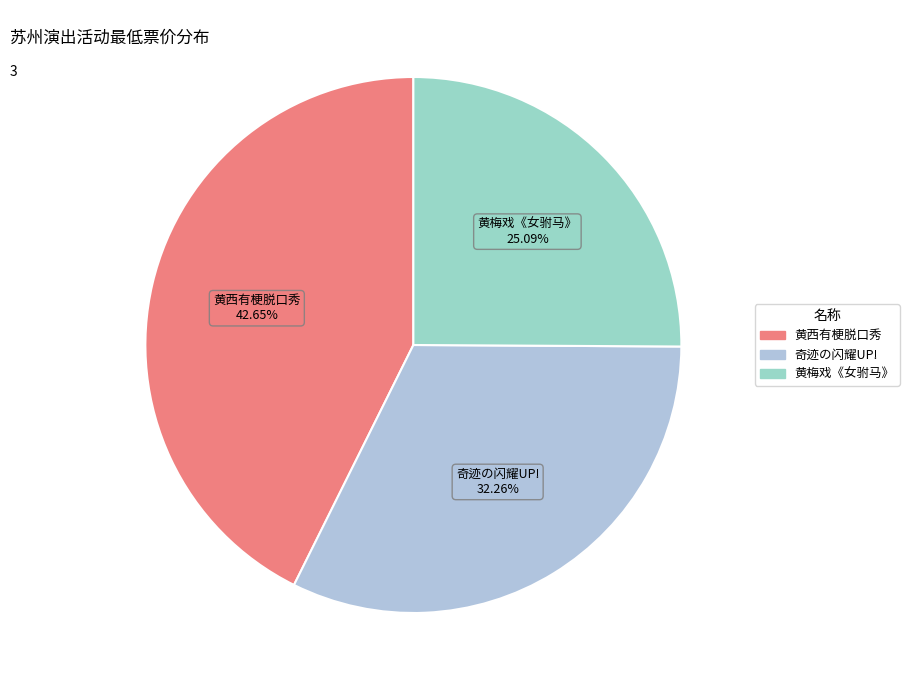

Does any single category account for the majority?

No